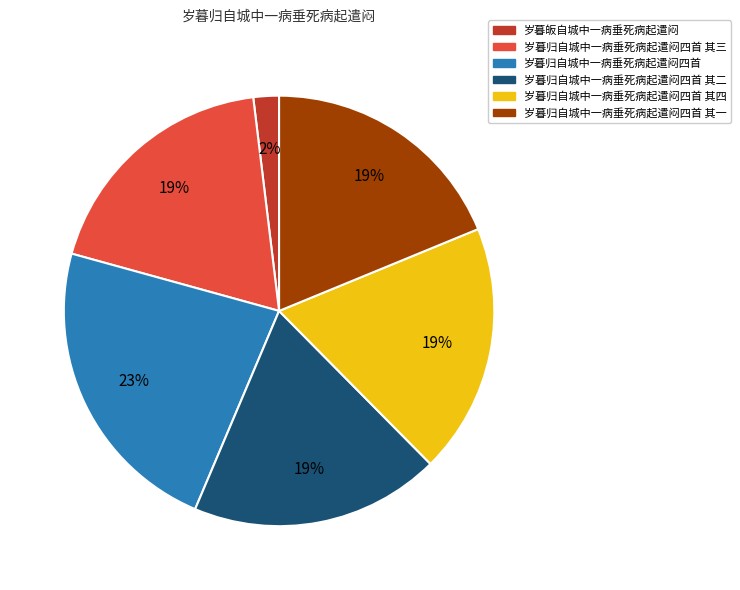

Combined, do 岁暮皈自城中一病垂死病起遣闷 and 岁暮归自城中一病垂死病起遣闷四首 account for over 50%?

No